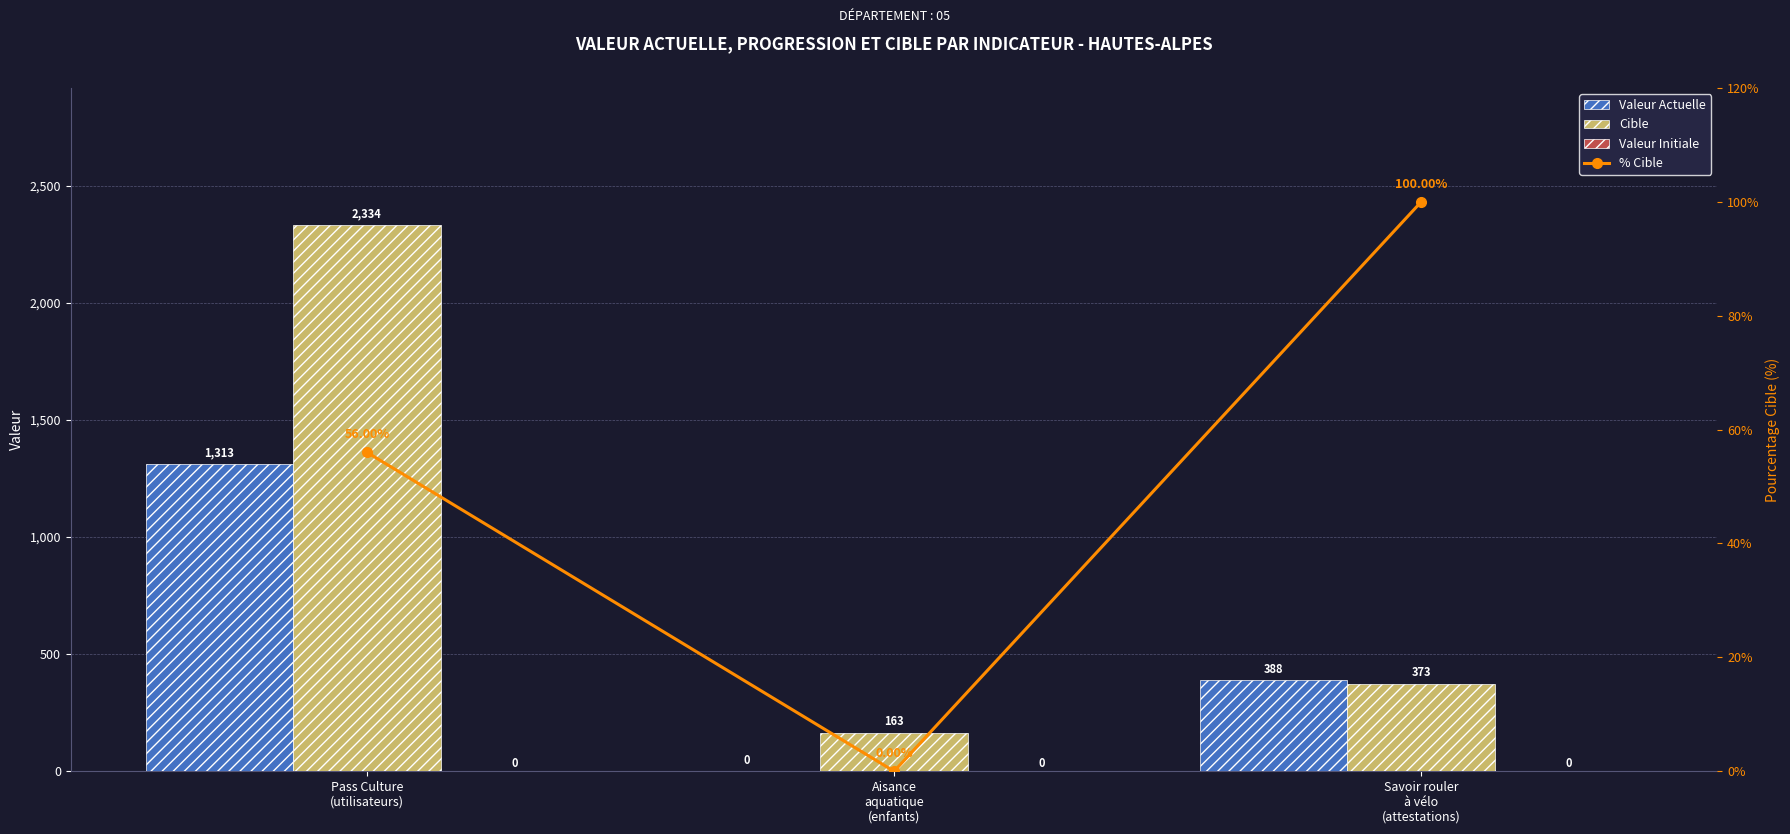

What is the difference between the Cible values at Savoir rouler
à vélo
(attestations) and Pass Culture
(utilisateurs)?

1961